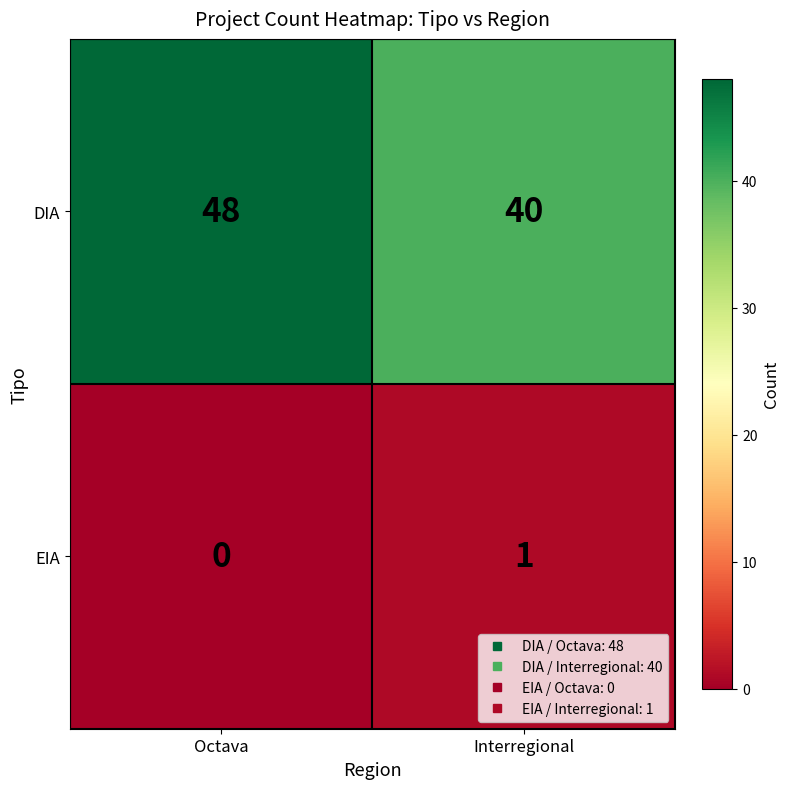

At which label does EIA reach its peak?

Interregional